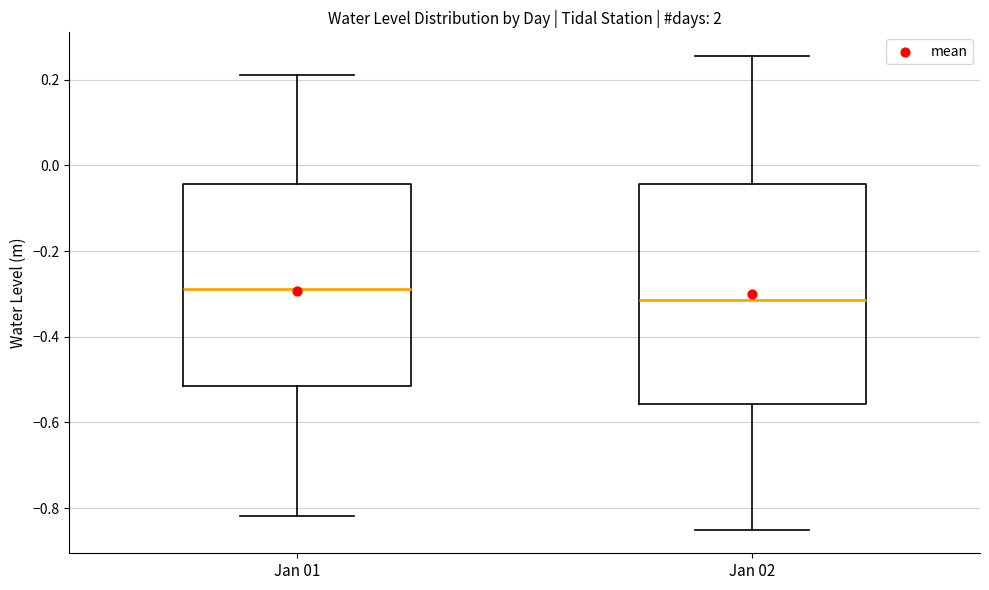

Reading left to right, transcribe this box plot: for each box, give where its median line is, the range the box spans, and where its two whiskers end, as read against the y-axis. The values are not printed on the chart, so give them approximately, as read against the axis.

Jan 01: median -0.28, box -0.52 to -0.04, whiskers -0.82 to 0.22
Jan 02: median -0.32, box -0.56 to -0.04, whiskers -0.86 to 0.26